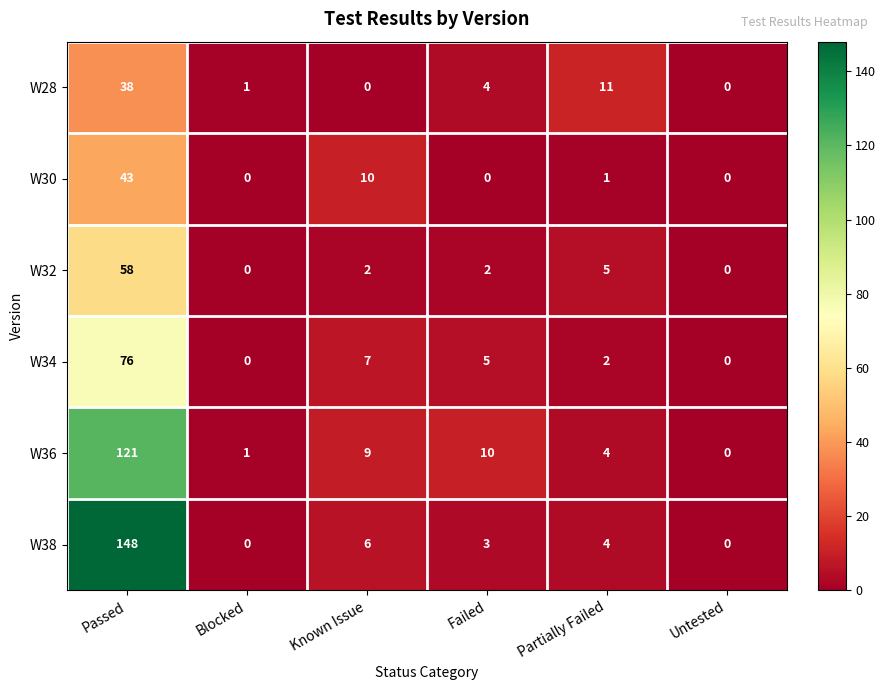

What is the total value across all series at Blocked?

2